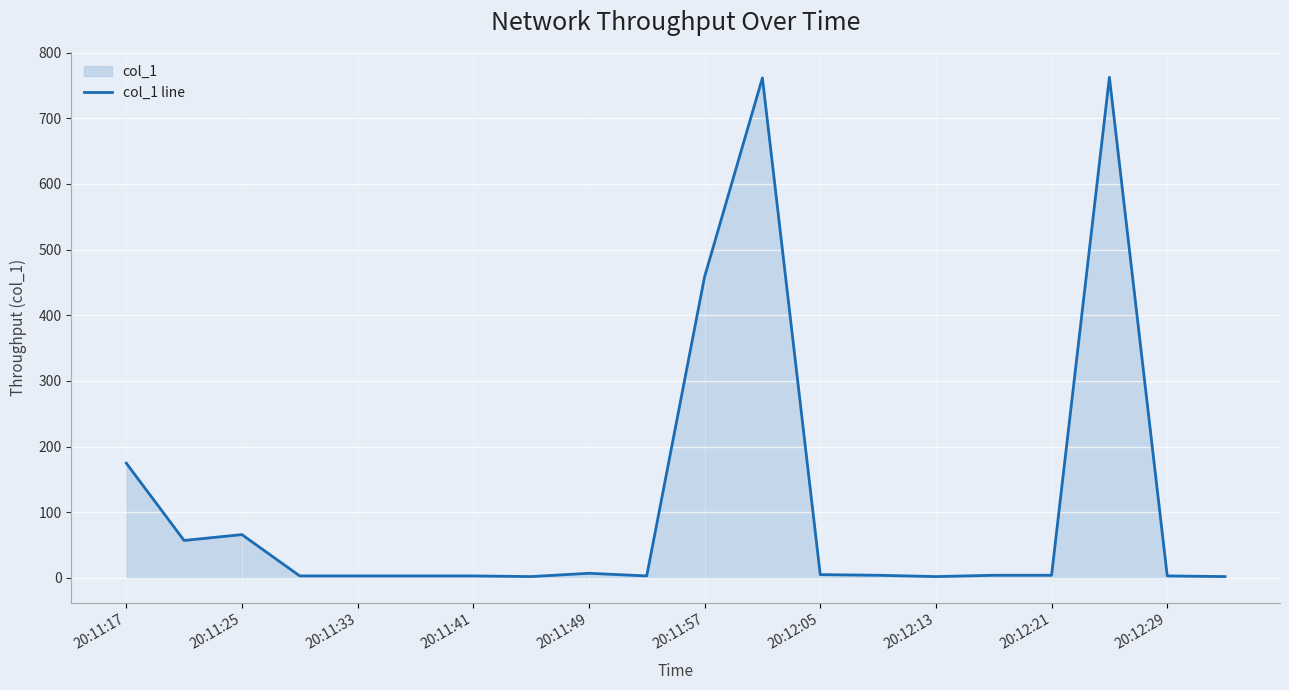

What is the maximum value shown in the chart?

762.4